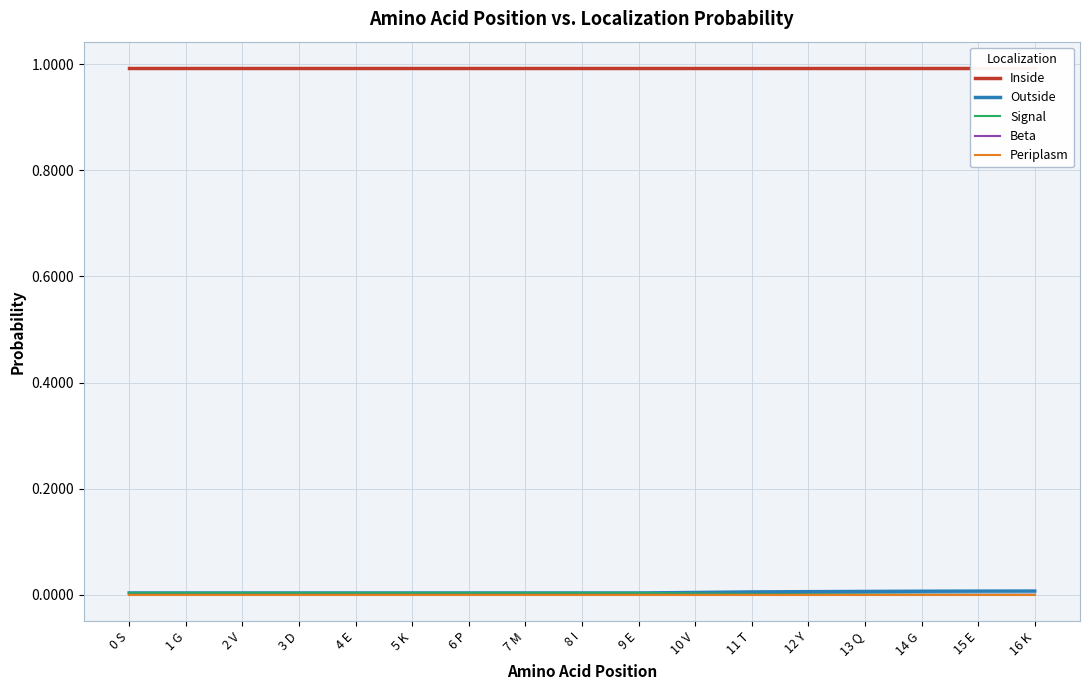

True or false: Signal has more than 1 points higher than both neighbors.

False